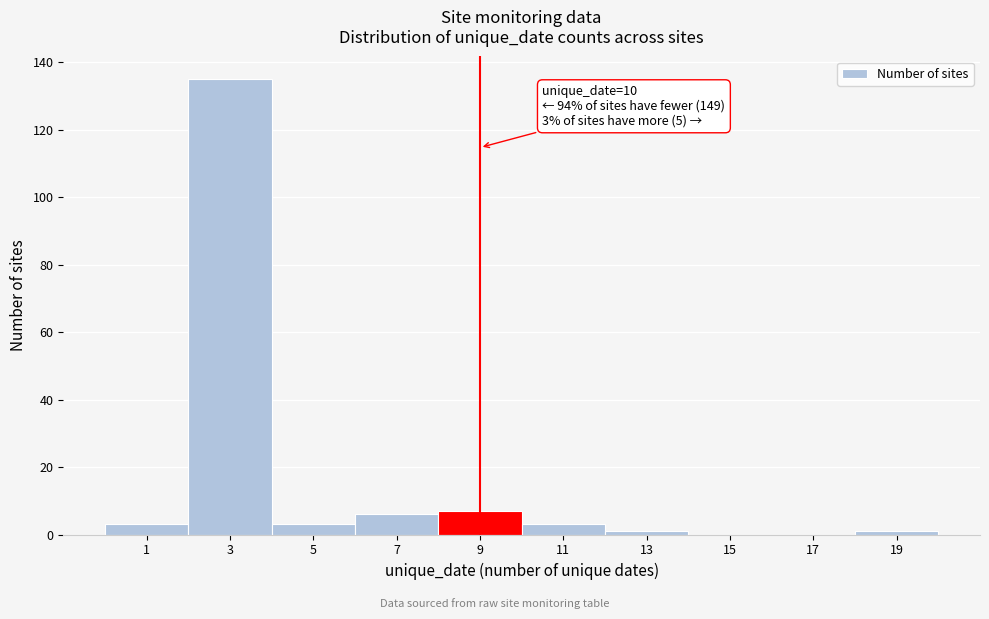

Reading right to left, extract all data points from this chart.

19=1	17=0	15=0	13=1	11=3	9=7	7=6	5=3	3=135	1=3